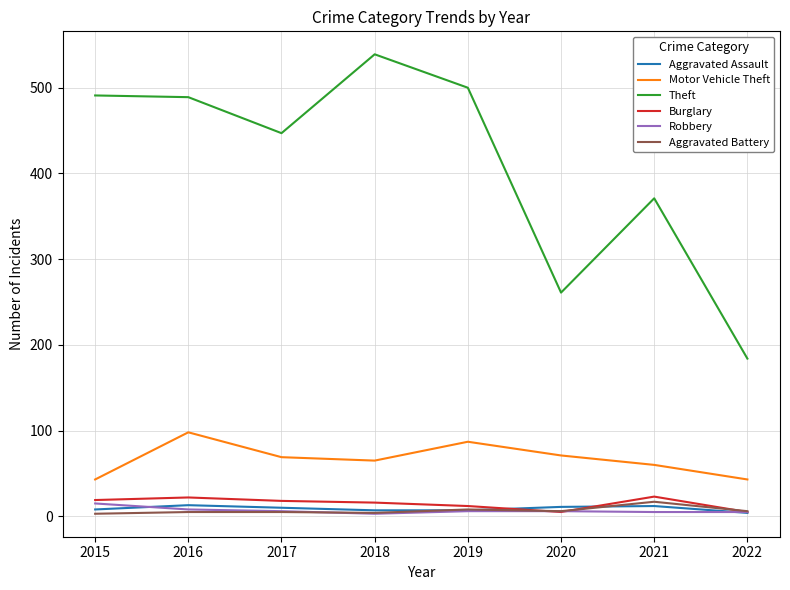

How many lines are shown in the chart?

6